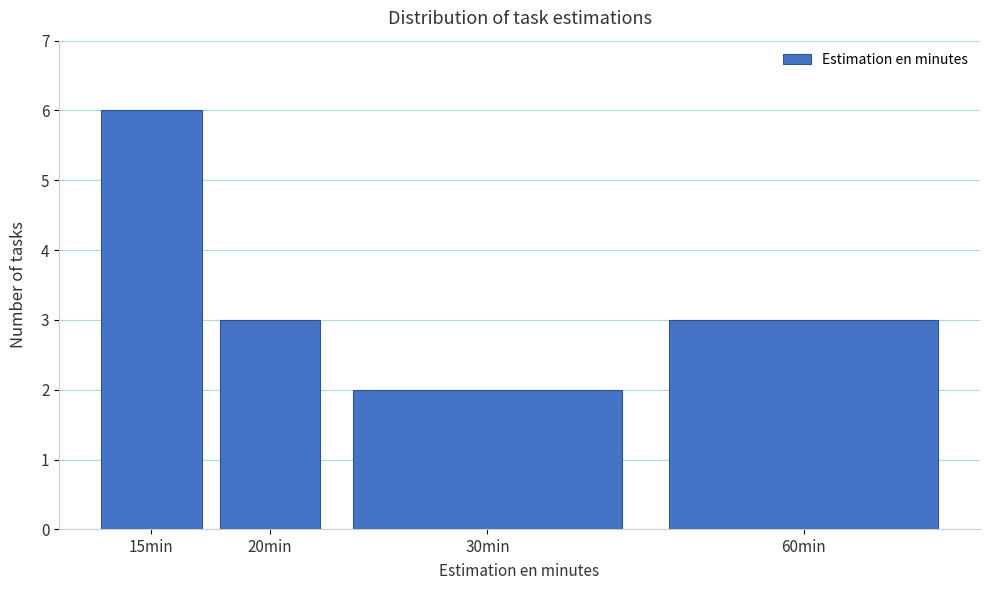

Reading left to right, what are all the values shown in this chart?

15min=6	20min=3	30min=2	60min=3